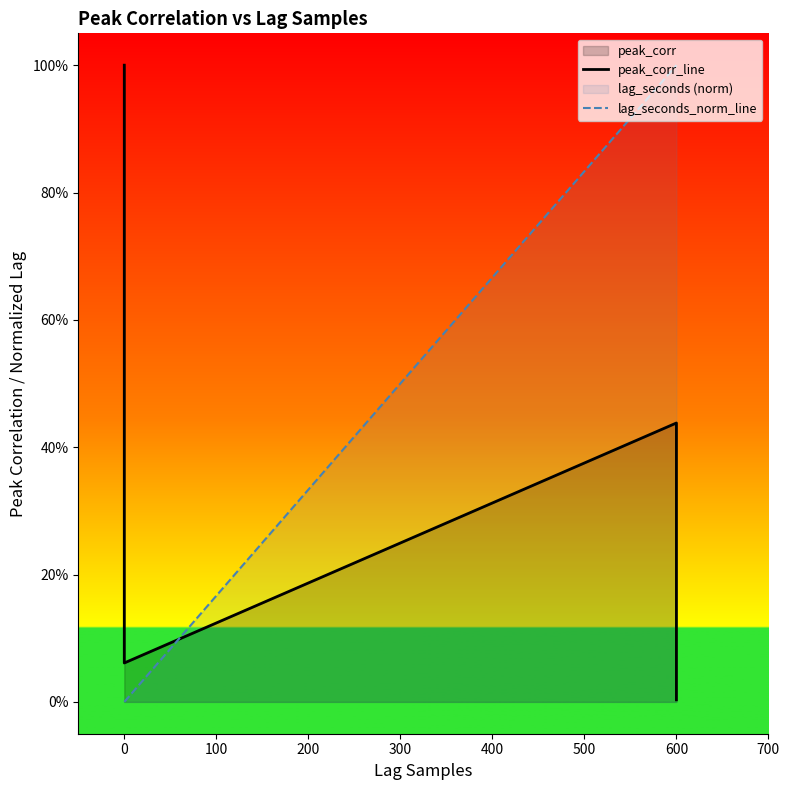

Which series ends up on top after the final intersection of lag_seconds_norm_line and peak_corr_line?

lag_seconds_norm_line